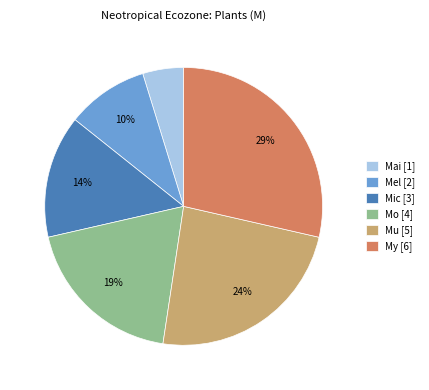

How many segments does this pie chart have?

6